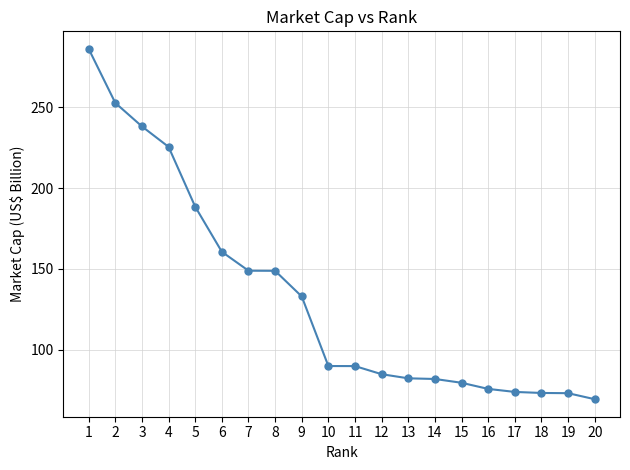

What is the value of the 7th point from the left?

148.9